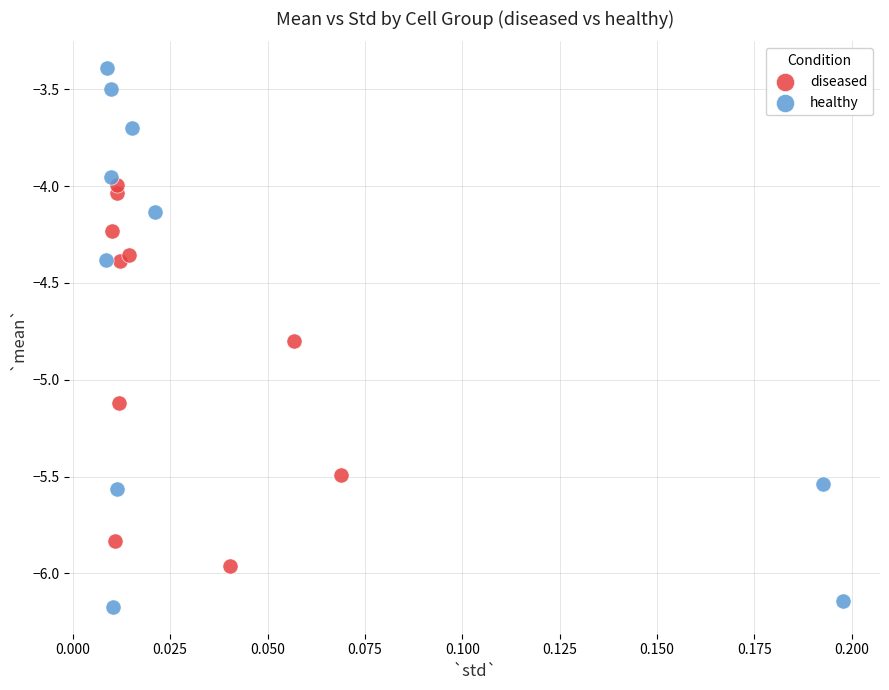

Which series contains the lowest Y value?

healthy